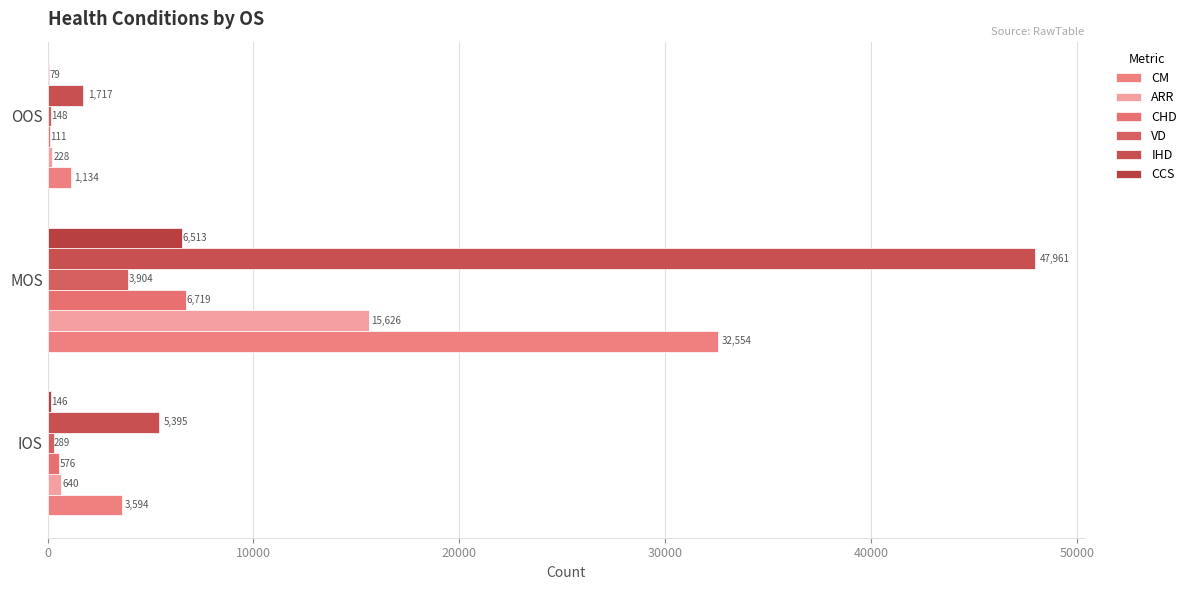

How many data points does each series have?

3